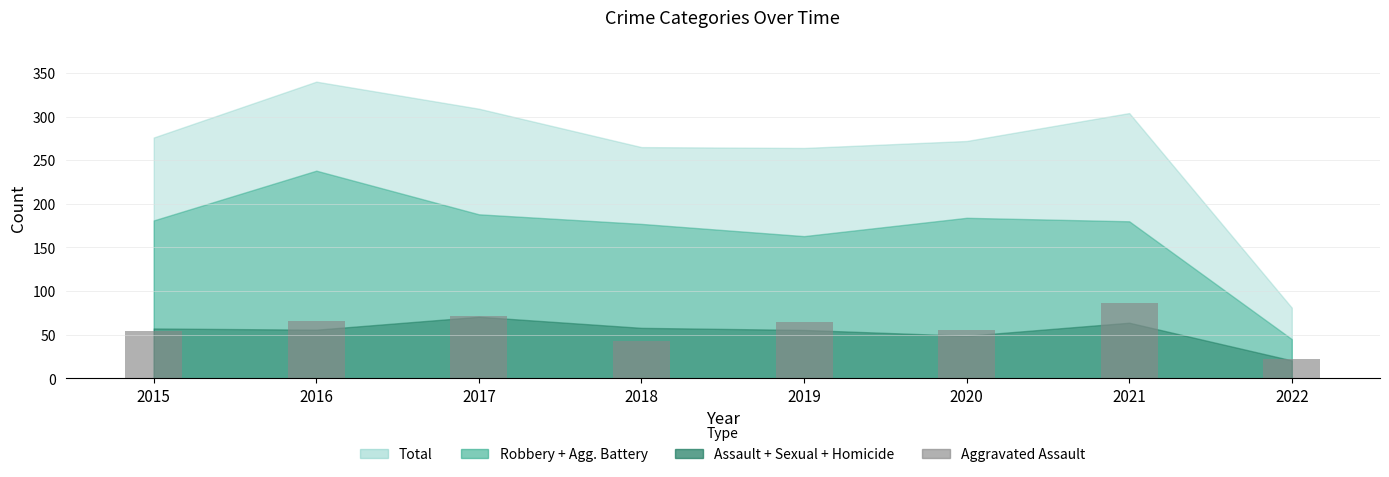

How many values are below 65?

4